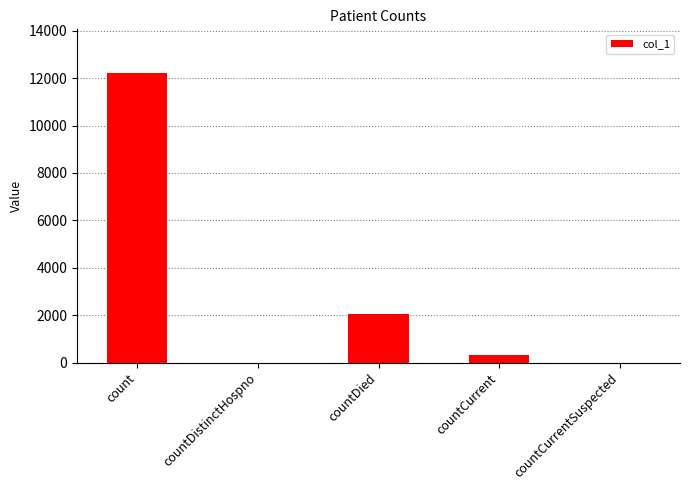

Count the number of data series in this chart.

1